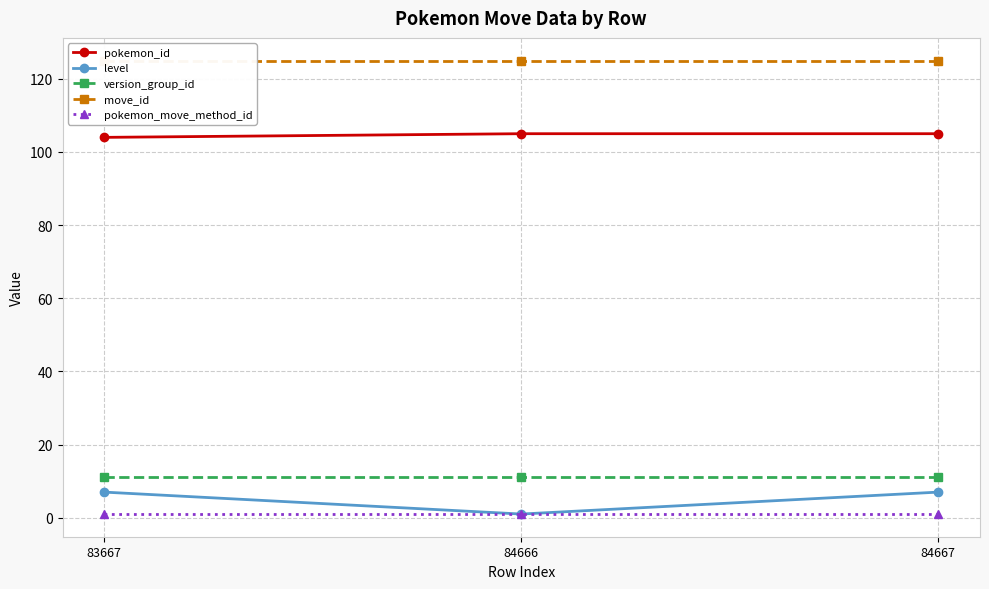

True or false: move_id has a value of 125 at 84667.

True